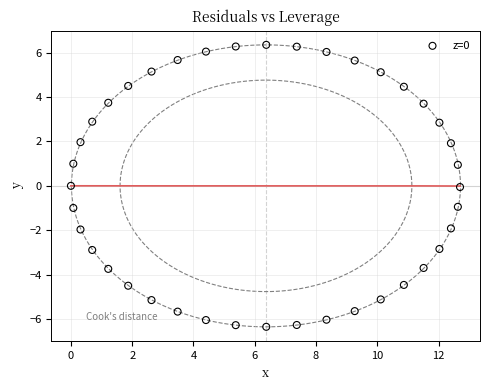

What is the range of X values (max minus min)?

12.7